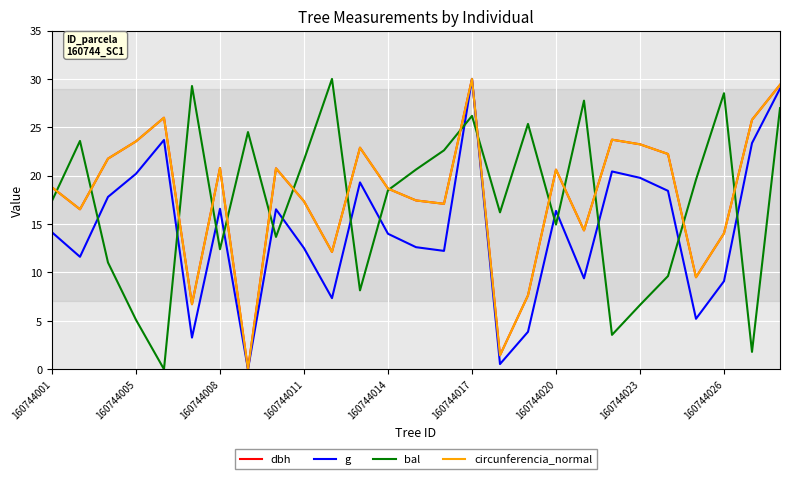

What is the highest value of the dbh series?

30.0